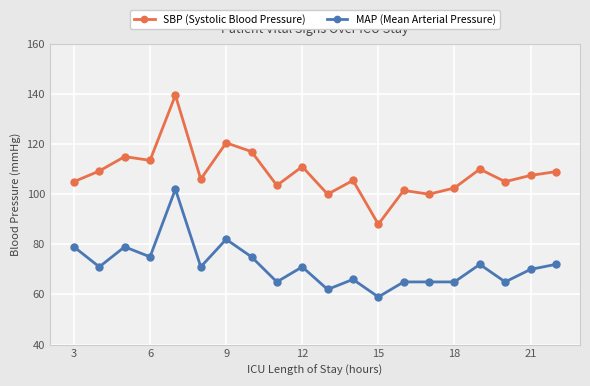

What is the average value of the SBP (Systolic Blood Pressure) series?

108.5